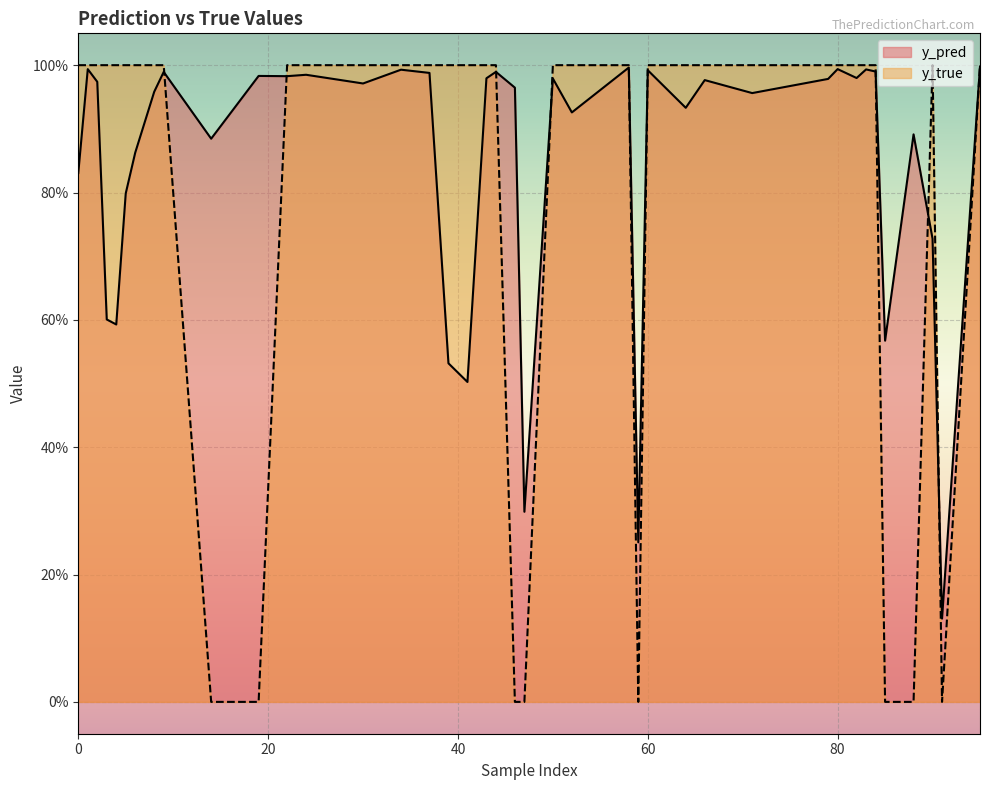

What is the difference between the highest and lowest values at 52?

0.1